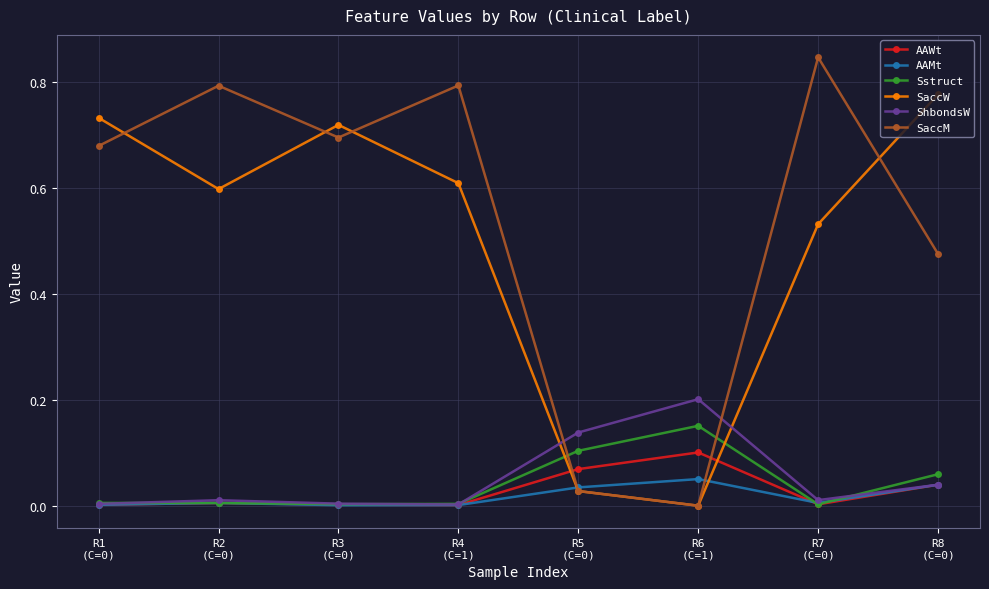

True or false: Sstruct has a value of 0.1 at R5
(C=0).

True